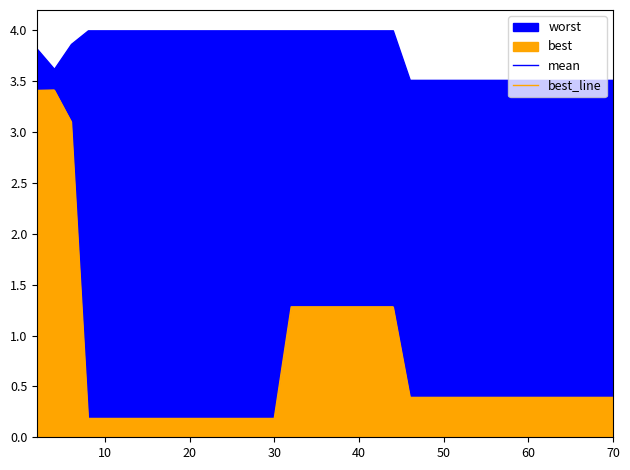

What is the maximum value for mean?

3.6